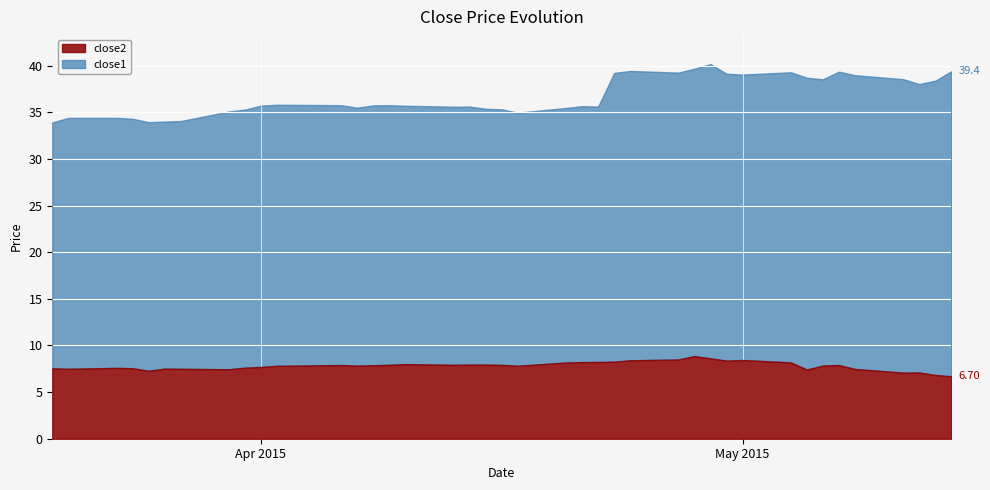

What are all the series names shown in the legend?

close2, close1